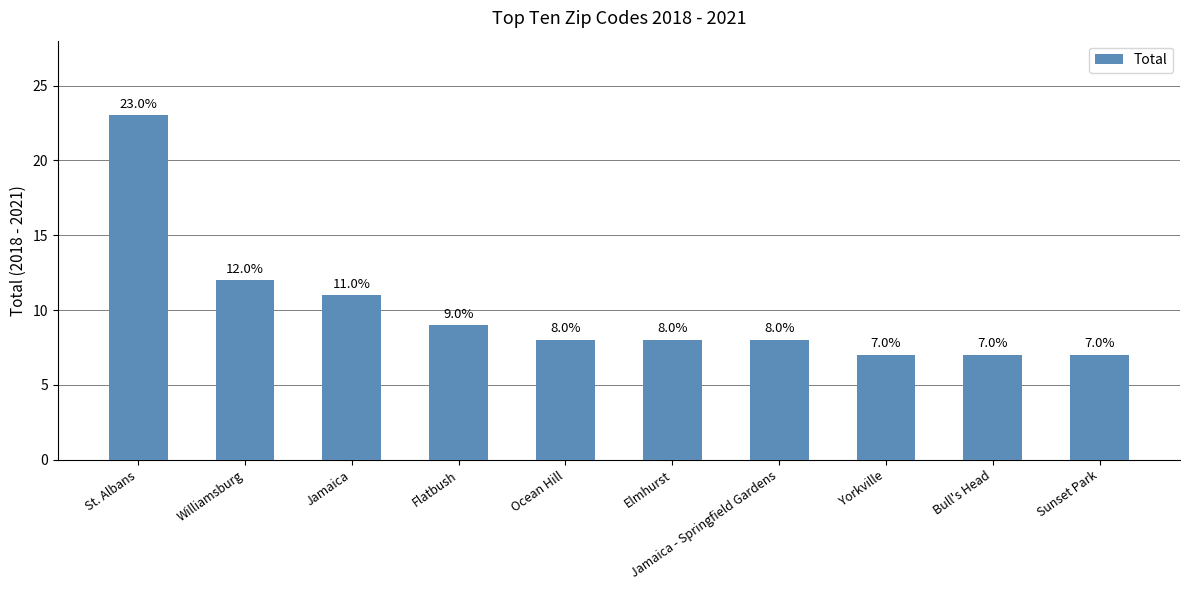

Count the number of data series in this chart.

1